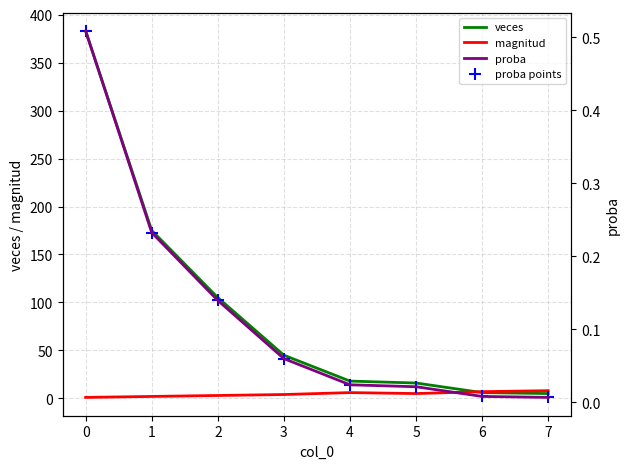

At how many categories does at least one series exceed 372?

1